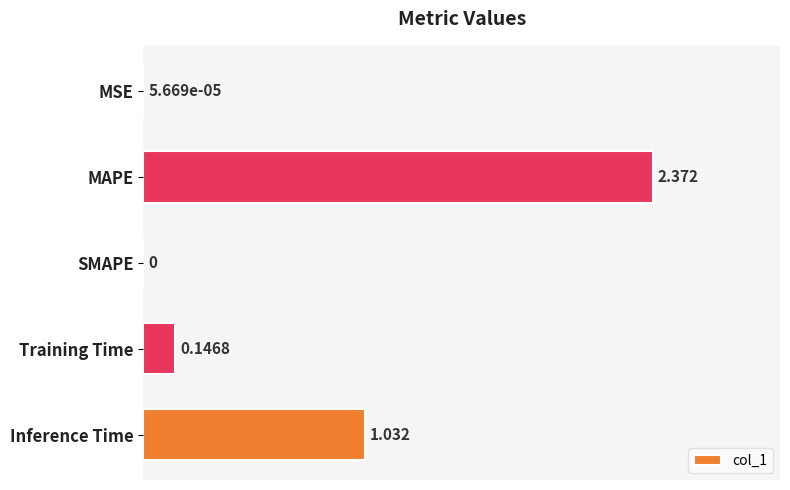

Which label corresponds to the largest value in the chart?

MAPE